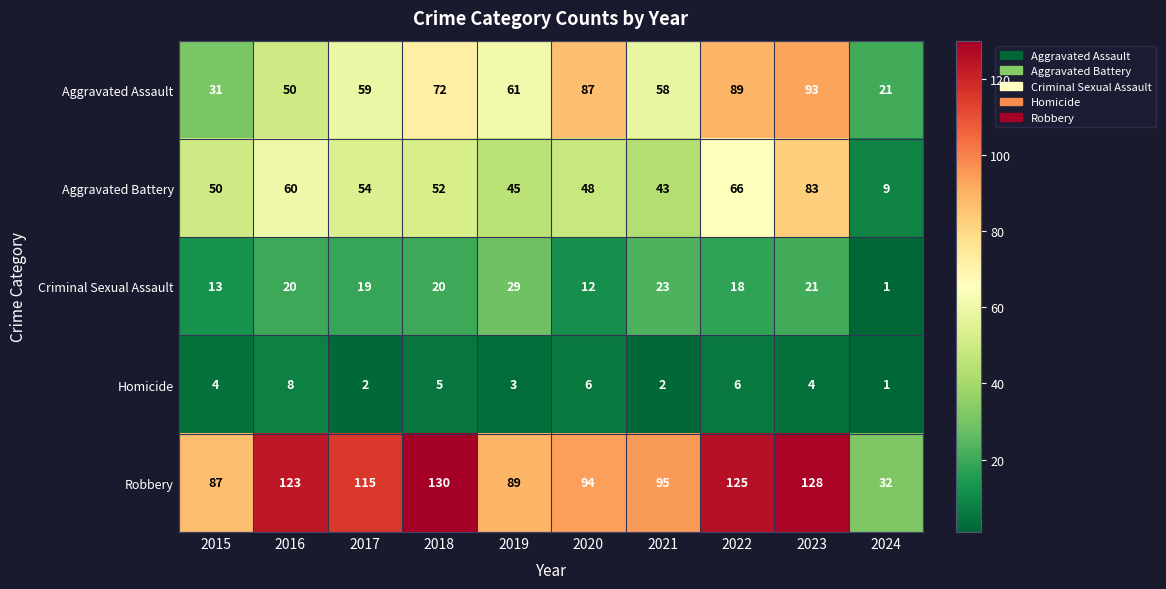

Which series has the largest range (max minus min)?

Robbery